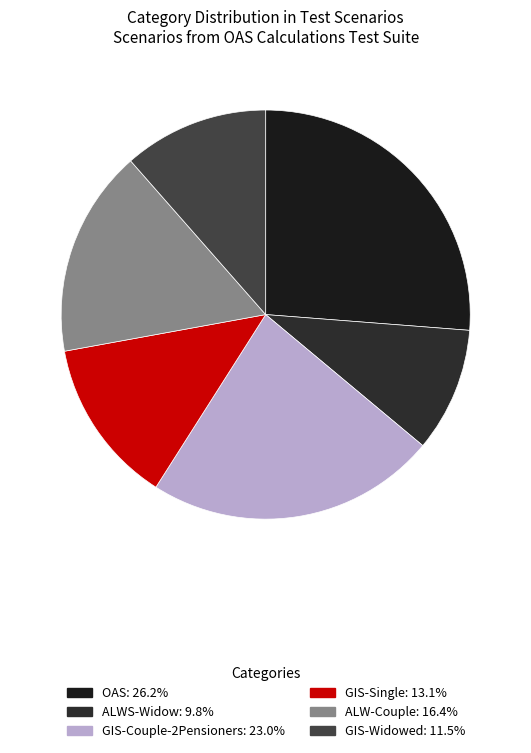

Does any single category account for the majority?

No